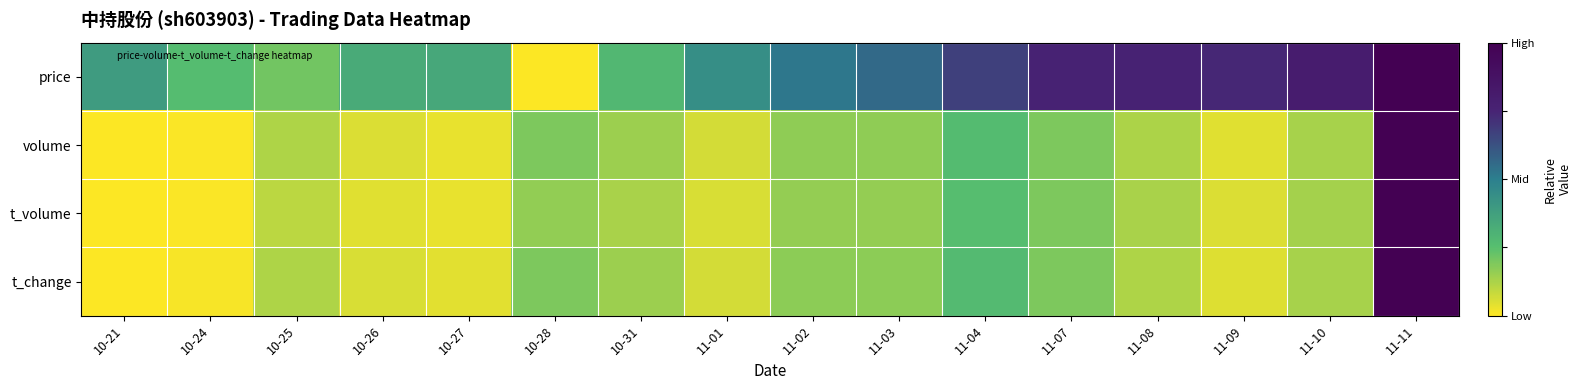

Reading left to right, what are all the values shown in this chart?

price: 10-21=0.4	10-24=0.3	10-25=0.2	10-26=0.3	10-27=0.3	10-28=0.0	10-31=0.3	11-01=0.4	11-02=0.5	11-03=0.6	11-04=0.7	11-07=0.8	11-08=0.8	11-09=0.7	11-10=0.8	11-11=1.0
volume: 10-21=0.0	10-24=0.0	10-25=0.1	10-26=0.1	10-27=0.0	10-28=0.2	10-31=0.1	11-01=0.1	11-02=0.2	11-03=0.2	11-04=0.3	11-07=0.2	11-08=0.1	11-09=0.0	11-10=0.1	11-11=1.0
t_volume: 10-21=0.0	10-24=0.0	10-25=0.1	10-26=0.0	10-27=0.0	10-28=0.2	10-31=0.1	11-01=0.1	11-02=0.2	11-03=0.2	11-04=0.3	11-07=0.2	11-08=0.1	11-09=0.1	11-10=0.1	11-11=1.0
t_change: 10-21=0.0	10-24=0.0	10-25=0.1	10-26=0.1	10-27=0.0	10-28=0.2	10-31=0.1	11-01=0.1	11-02=0.2	11-03=0.2	11-04=0.3	11-07=0.2	11-08=0.1	11-09=0.0	11-10=0.1	11-11=1.0